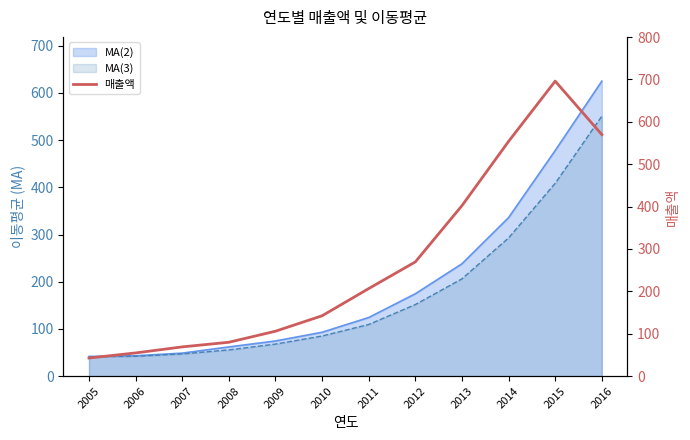

List the labels in order of value, largest first.

2015, 2016, 2014, 2013, 2012, 2011, 2010, 2009, 2008, 2007, 2006, 2005